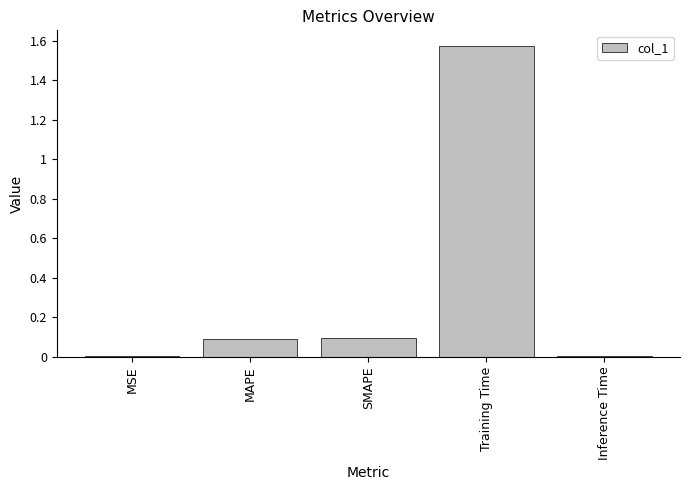

What value does the data have at MAPE?

0.1